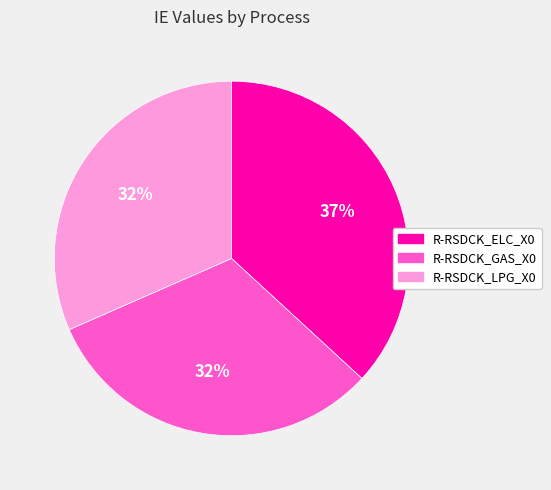

Do R-RSDCK_LPG_X0 and R-RSDCK_ELC_X0 together represent more than half of the pie?

Yes